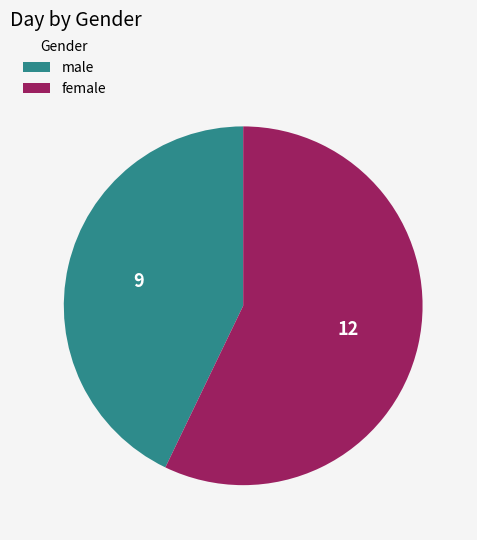

Is the sum of male and female greater than half?

Yes